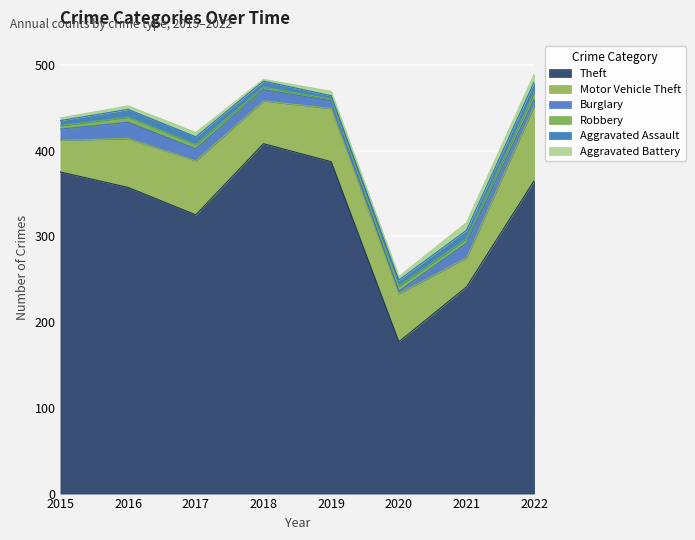

Which series ends up on top after the final intersection of Robbery and Aggravated Battery?

Aggravated Battery